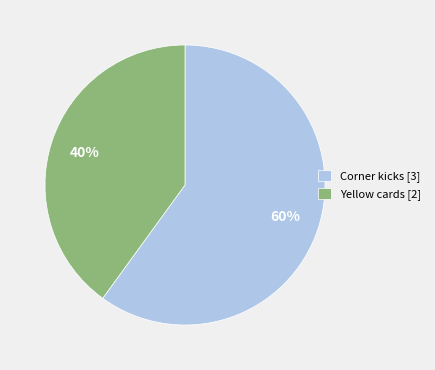

Rank the categories by value from lowest to highest.

Yellow cards [2], Corner kicks [3]